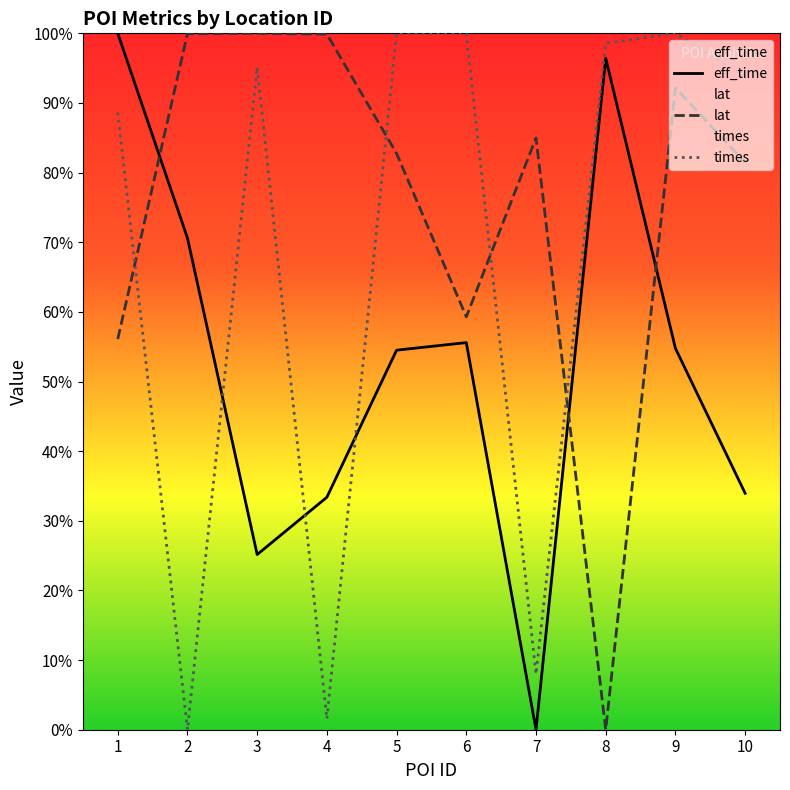

Where is the first local minimum for eff_time?

3